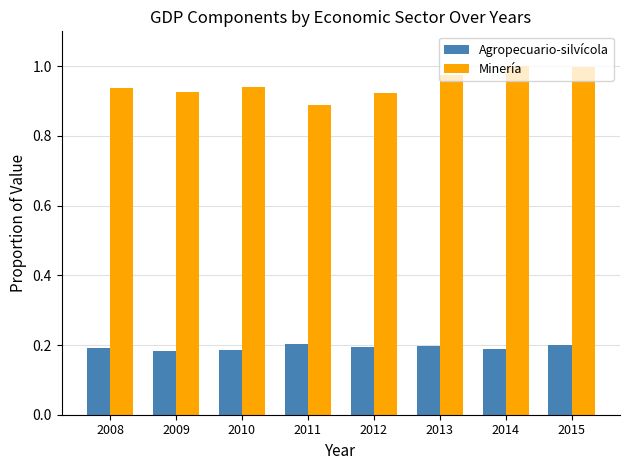

Which series has the largest total across all categories?

Minería